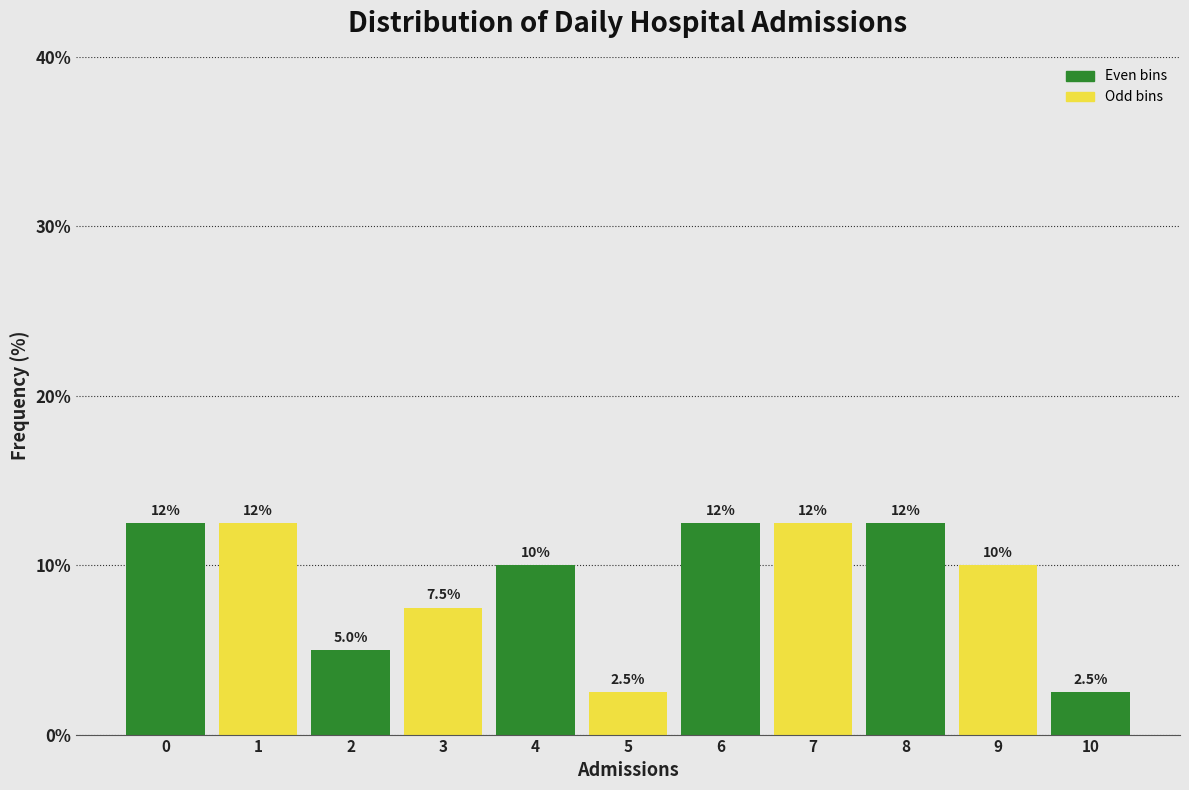

Reading left to right, list all the values displayed in this chart.

12.5	12.5	5.0	7.5	10.0	2.5	12.5	12.5	12.5	10.0	2.5